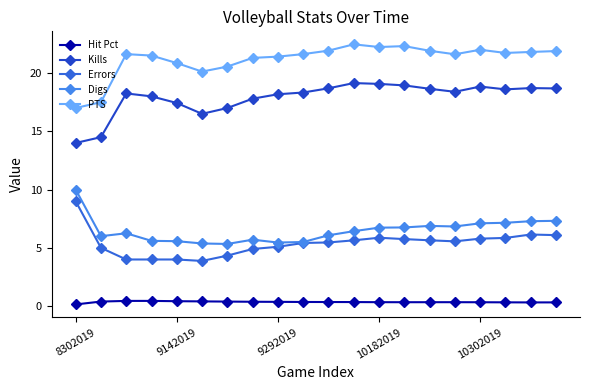

What is the lowest value of the Hit Pct series?

0.1